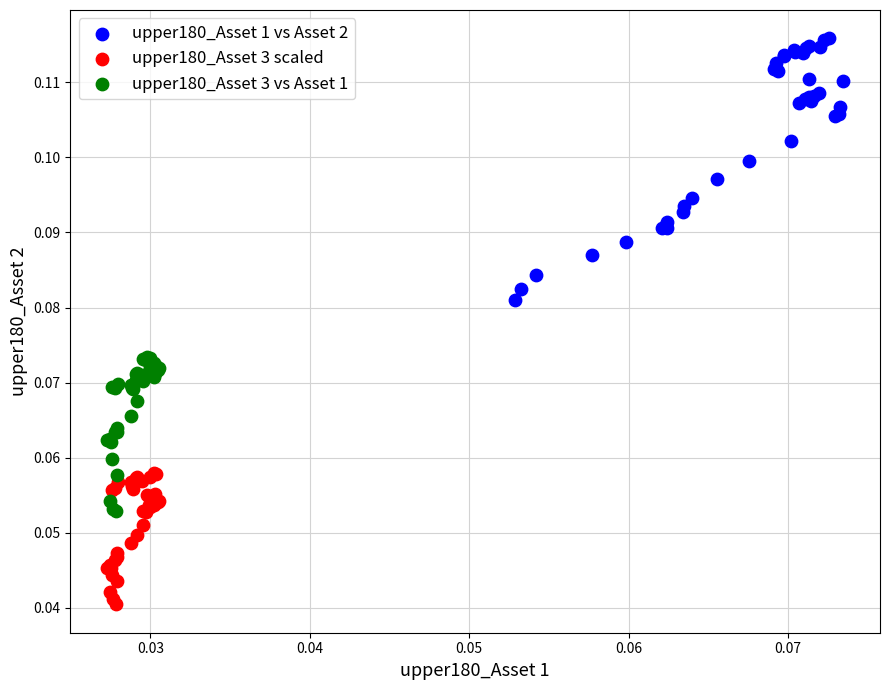

Which series has the widest spread of Y values?

upper180_Asset 1 vs Asset 2